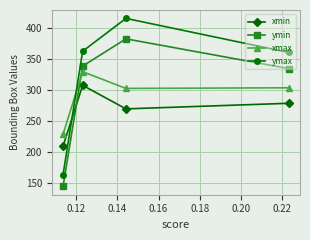

Rank the series by their average value, from lowest to highest.

xmin, xmax, ymin, ymax